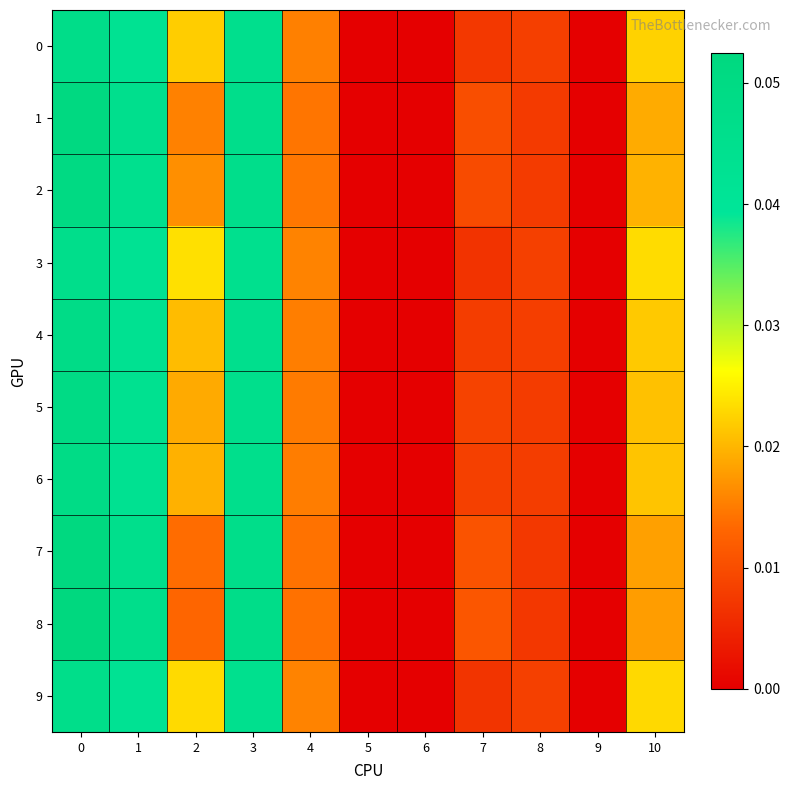

List the series in order of their peak value, highest first.

8, 7, 1, 2, 5, 6, 4, 0, 9, 3